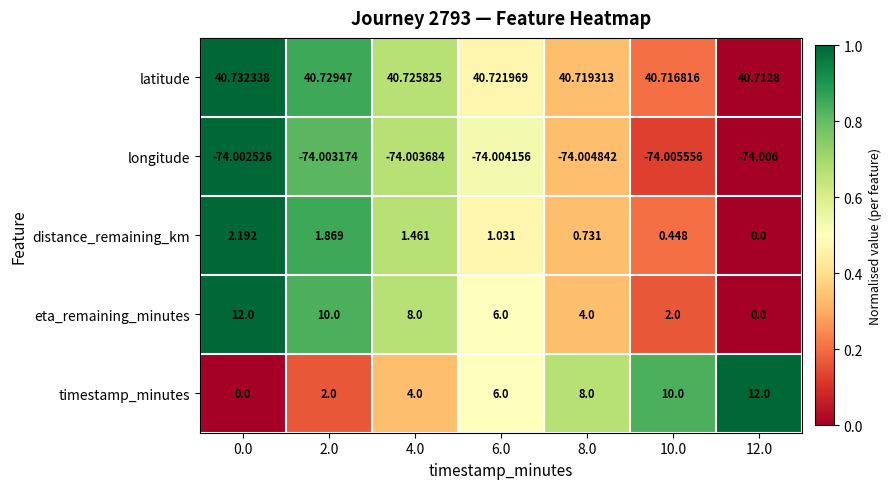

Which series has the largest total across all categories?

latitude